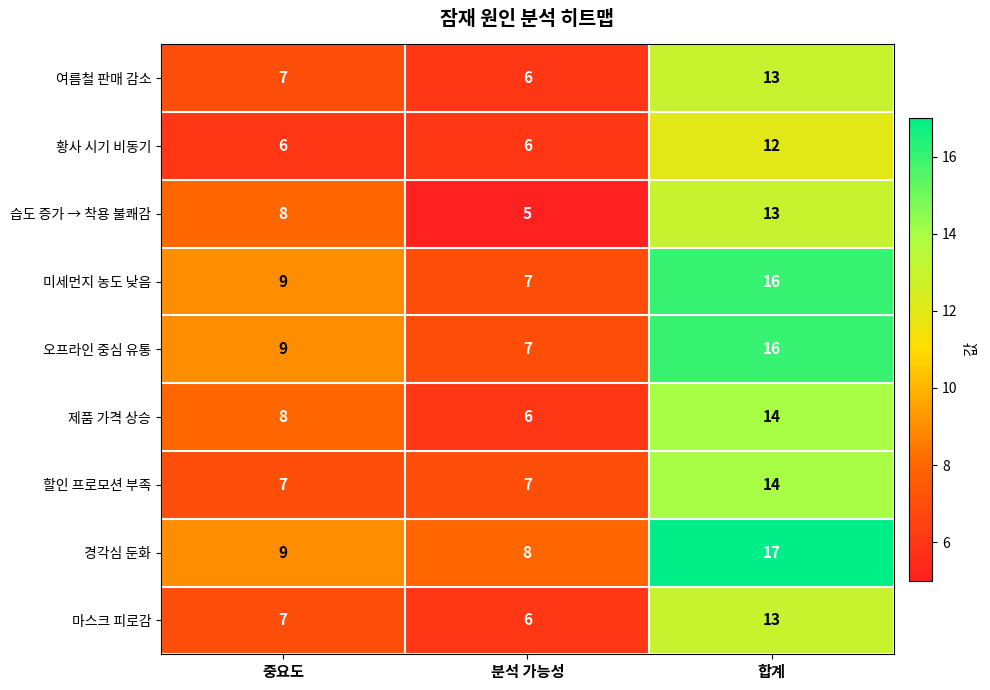

What is the smallest value displayed?

5